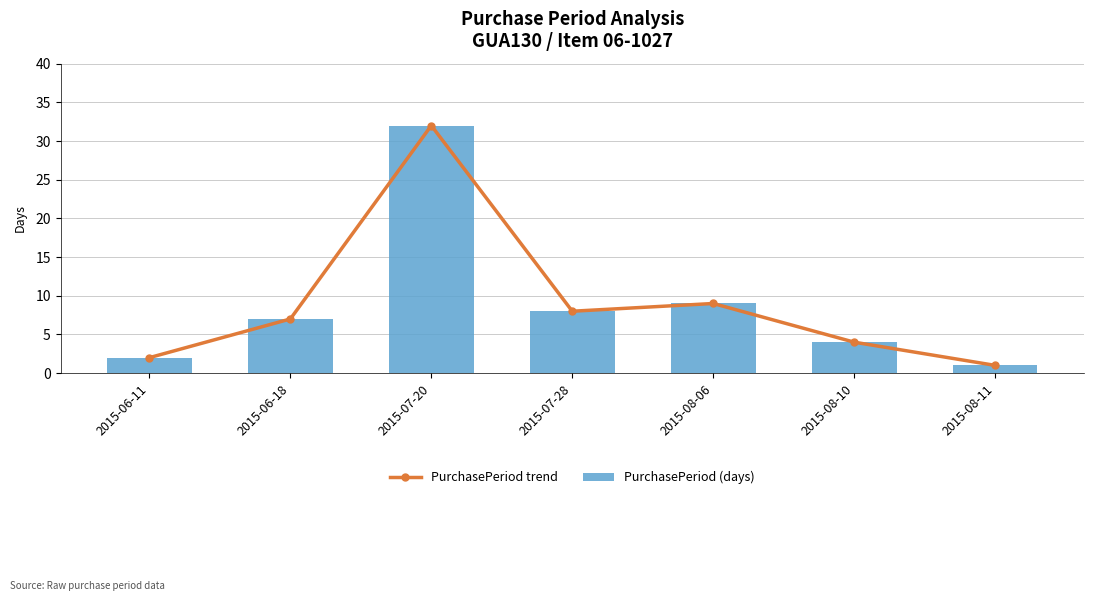

How many groups of bars are there?

7